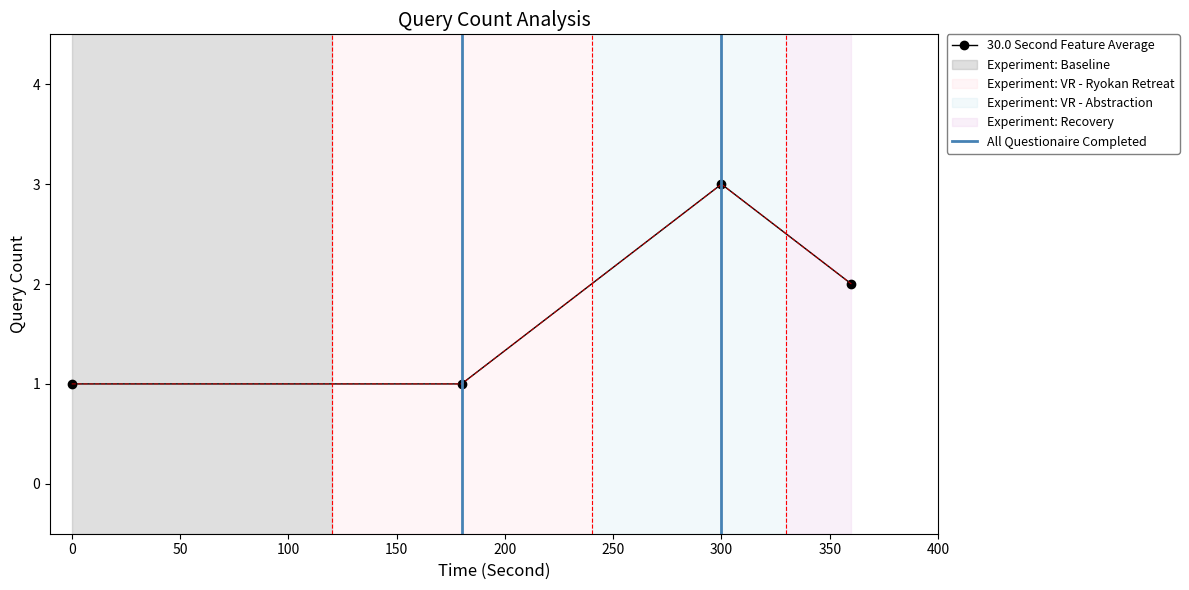

What is the difference between the second highest and second lowest values?

1